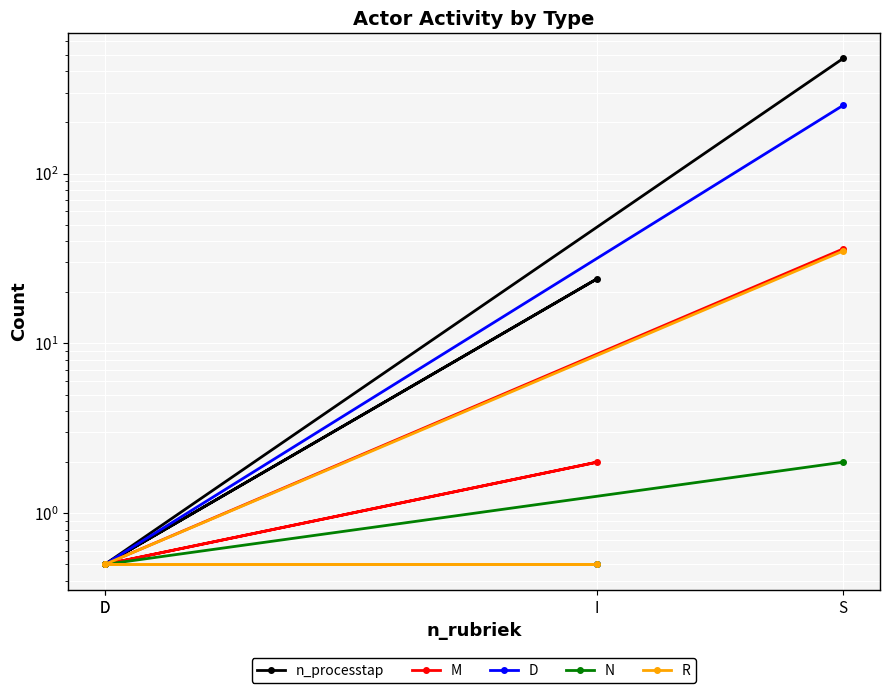

True or false: n_processtap and R intersect in this chart.

False